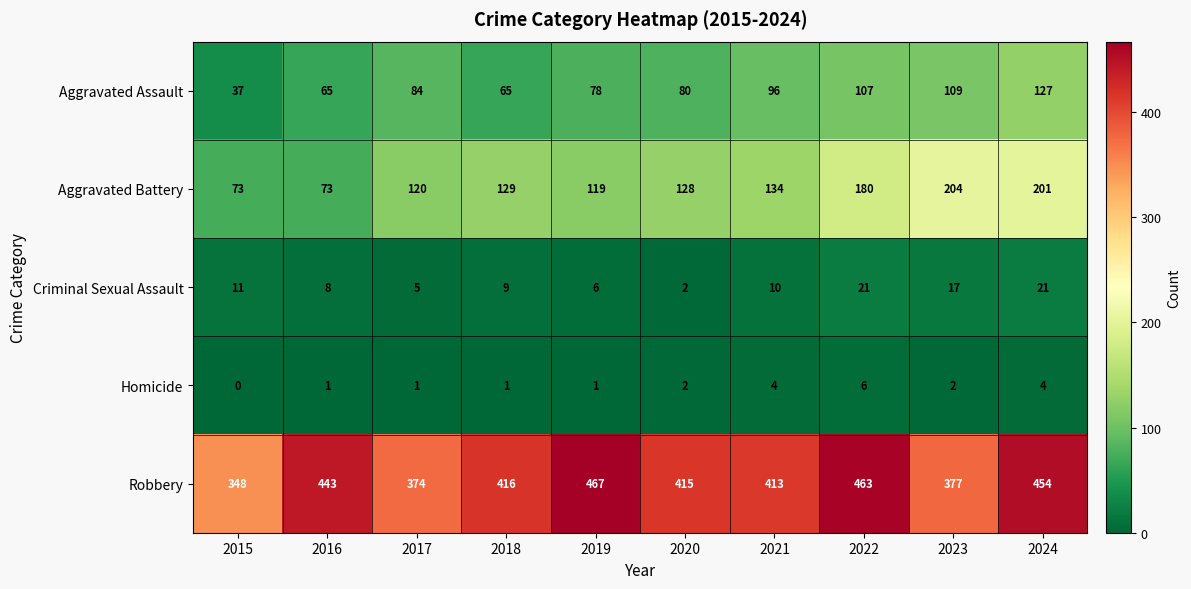

Where is Criminal Sexual Assault nearest to the value 11?

2015